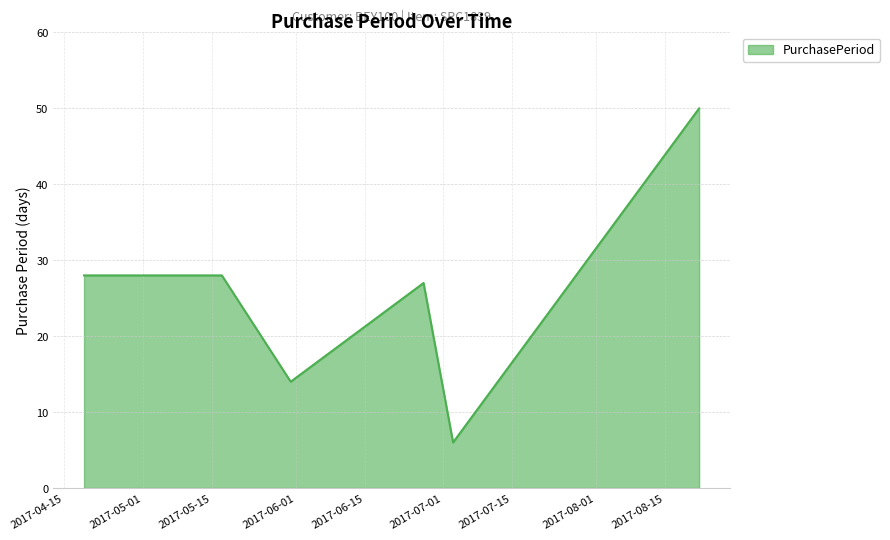

True or false: the data has more than 0 interior local peaks.

True